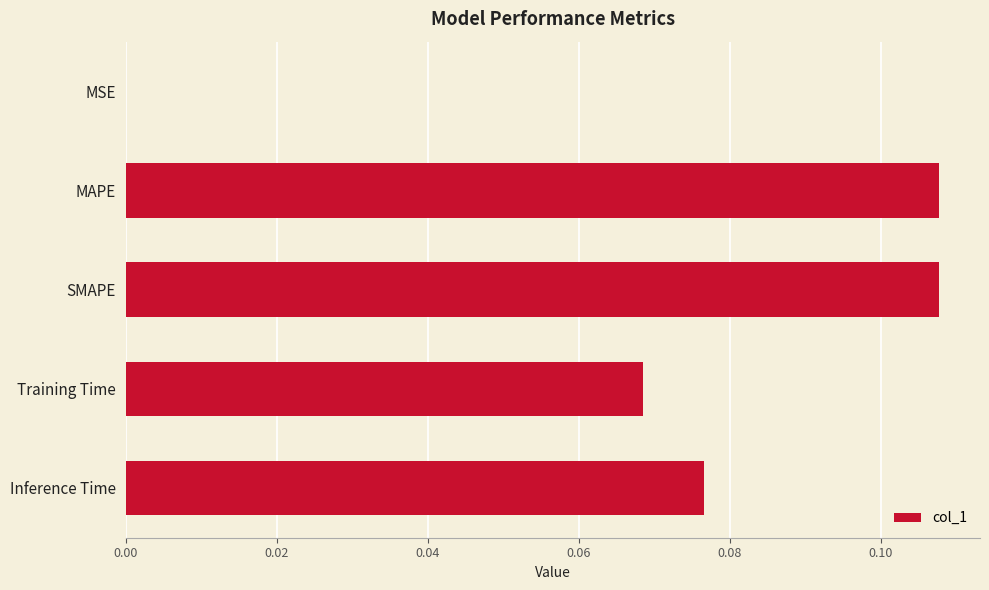

What is the sum of all values?

0.4